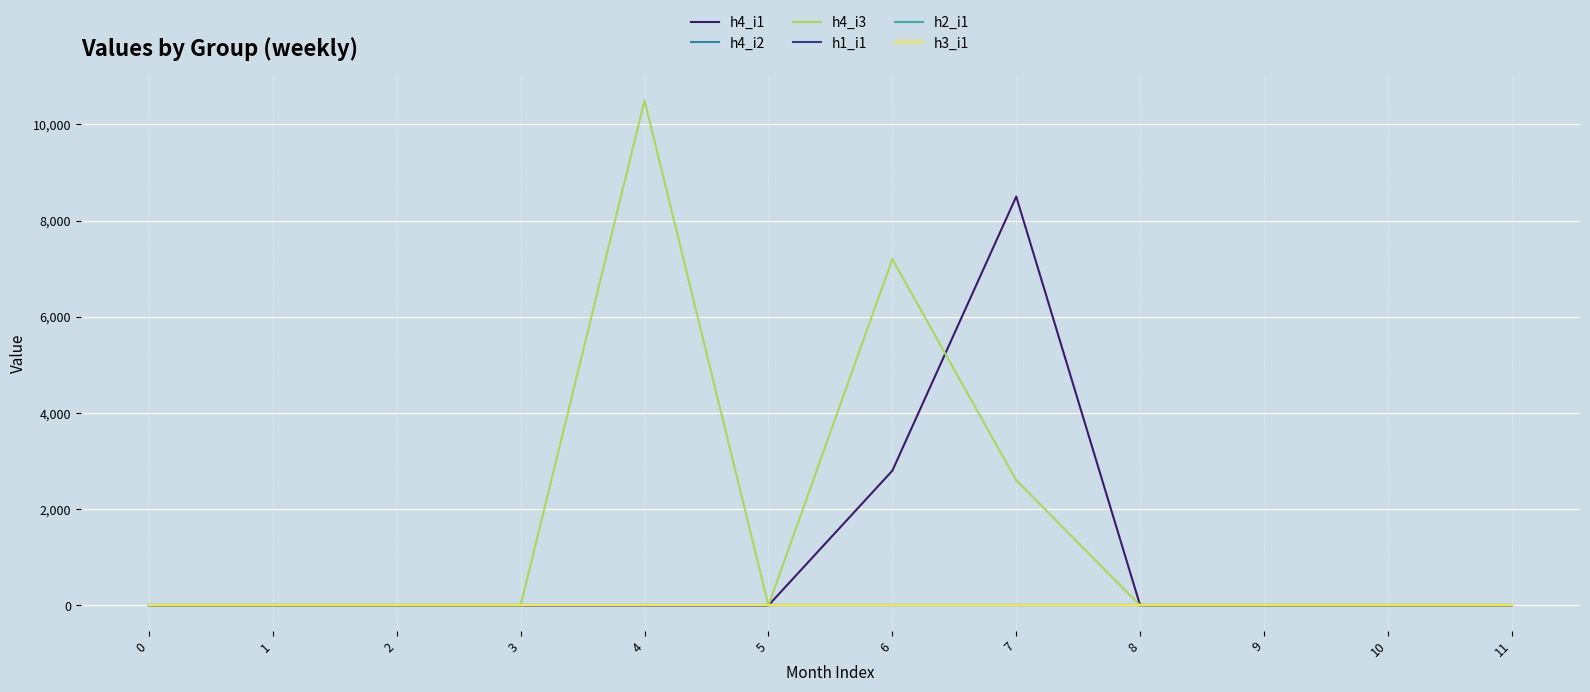

Which series has the largest total across all categories?

h4_i3